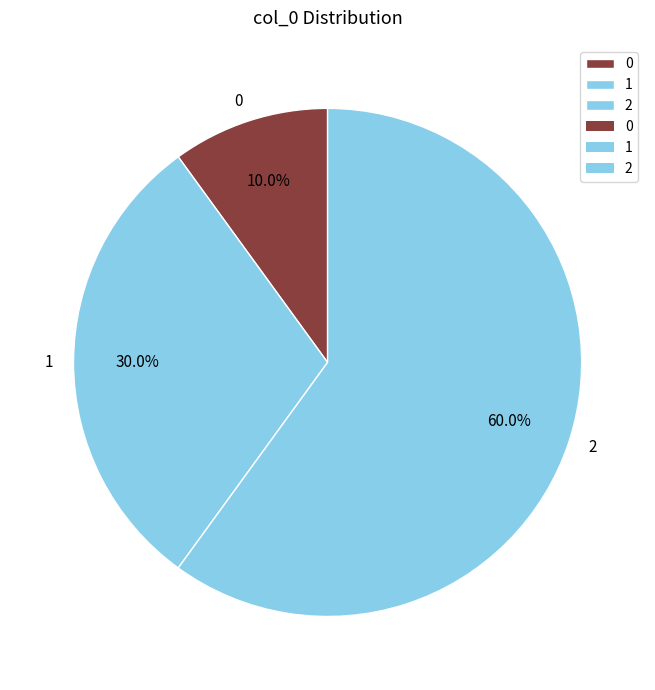

What percentage is the 0 slice, to the nearest percent?

10%